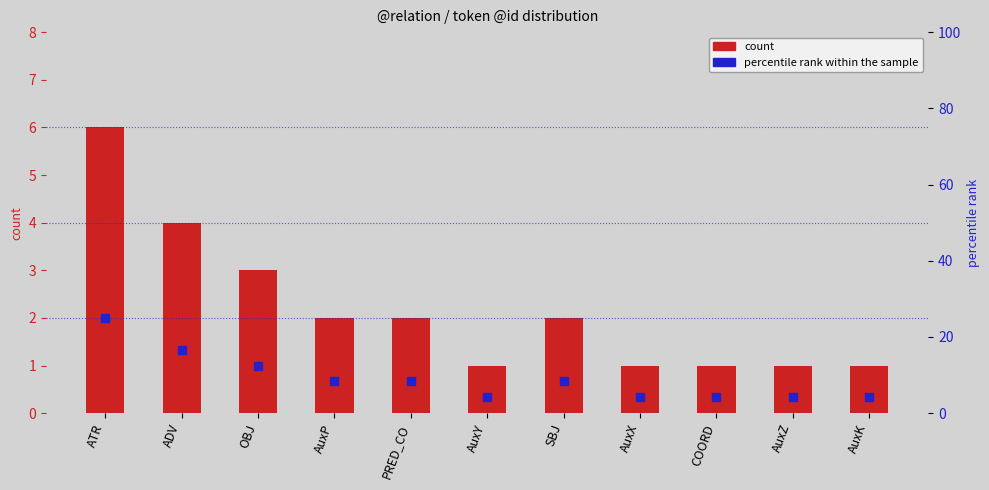

At how many categories does at least one series exceed 18?

1